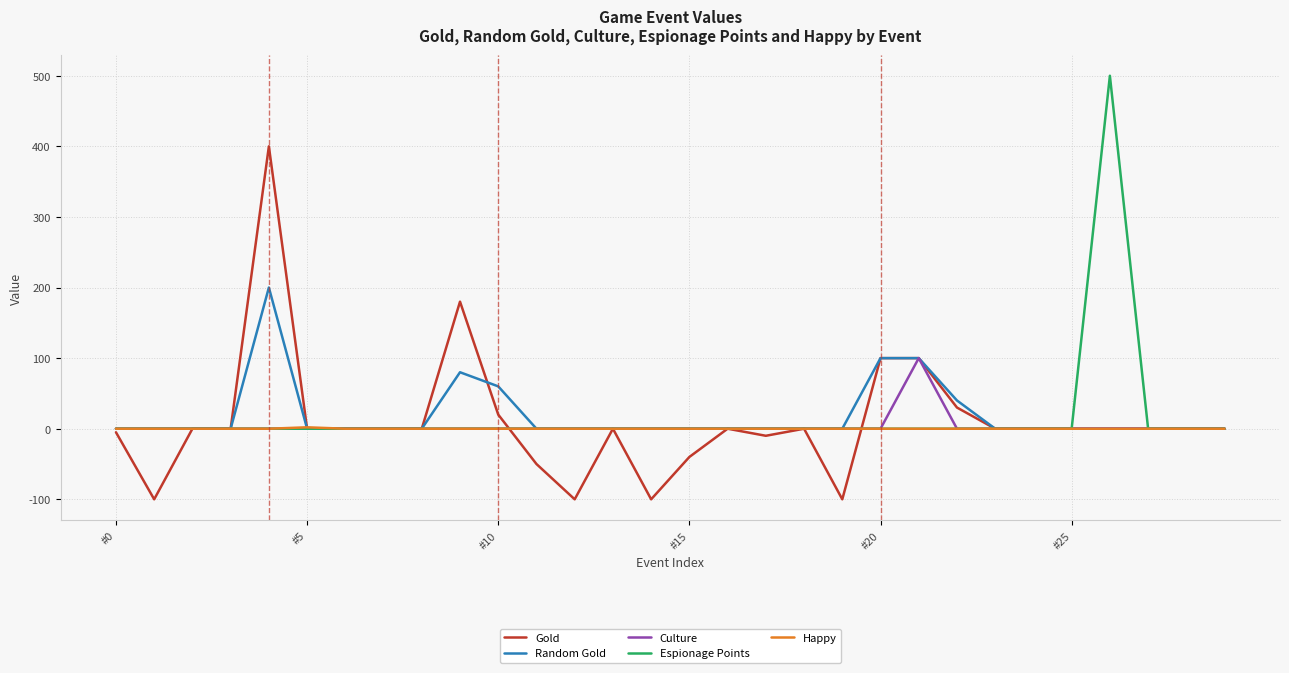

List the series in order of their peak value, lowest first.

Happy, Culture, Random Gold, Gold, Espionage Points